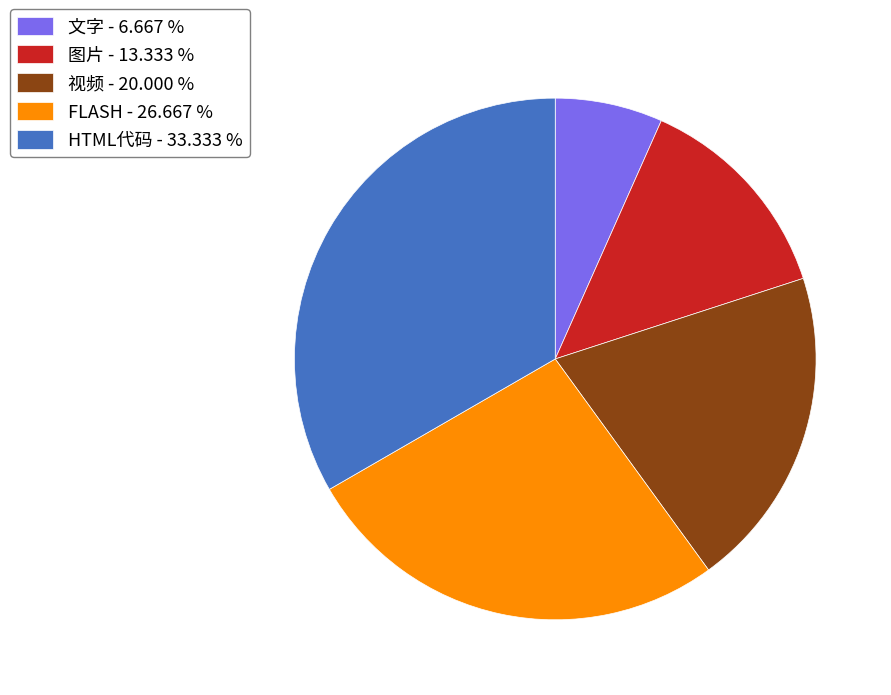

Is the sum of HTML代码 - 33.333 % and 图片 - 13.333 % greater than half?

No